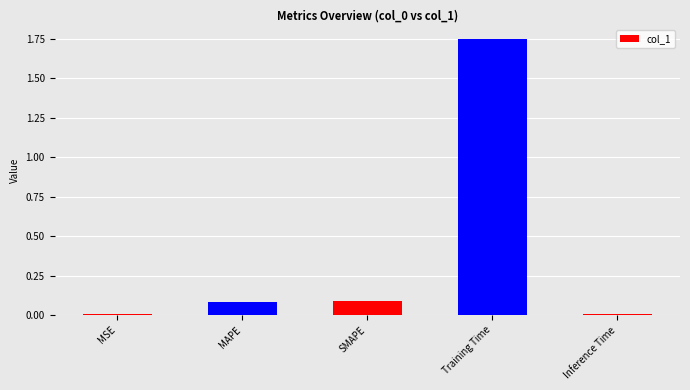

True or false: the data shows 0.0 at Inference Time.

True